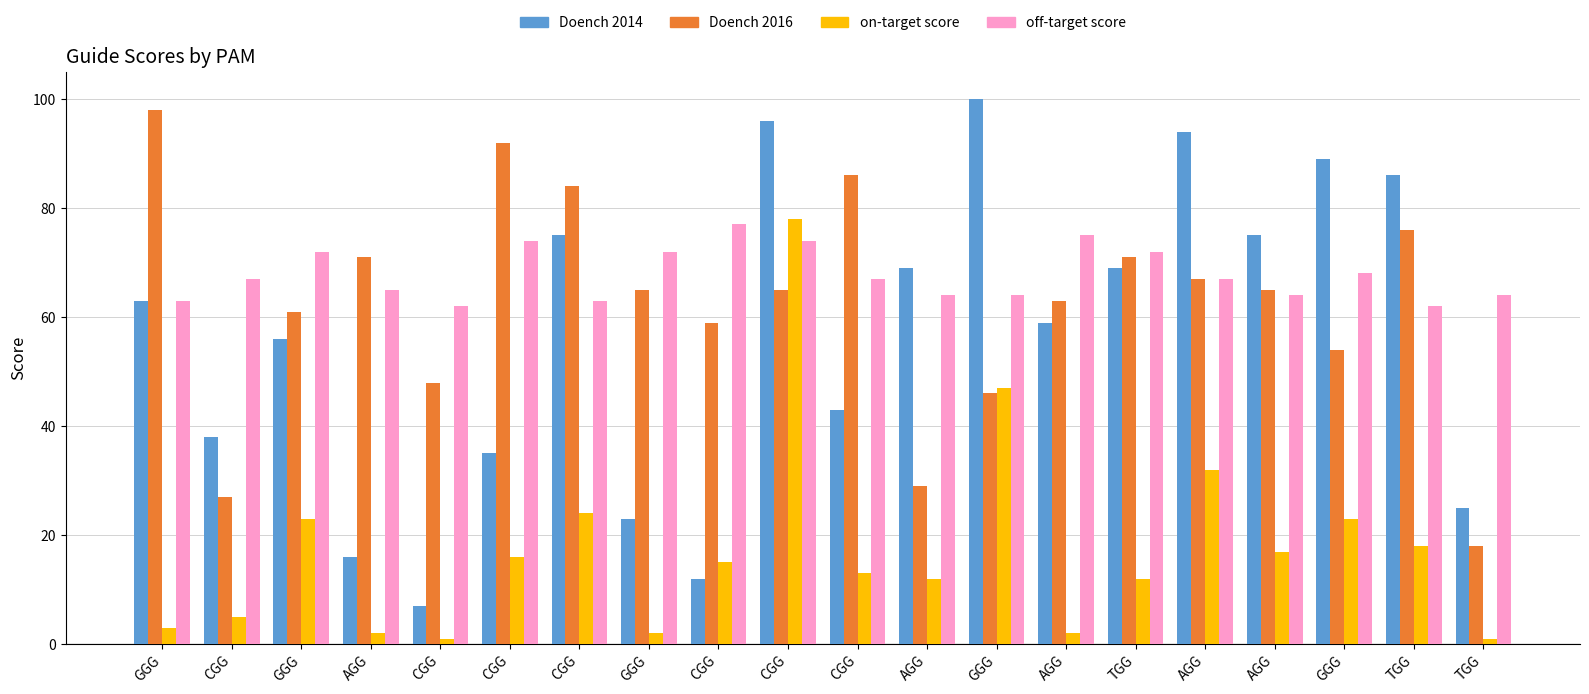

What is the difference between the maximum and minimum values in the on-target score series?

77